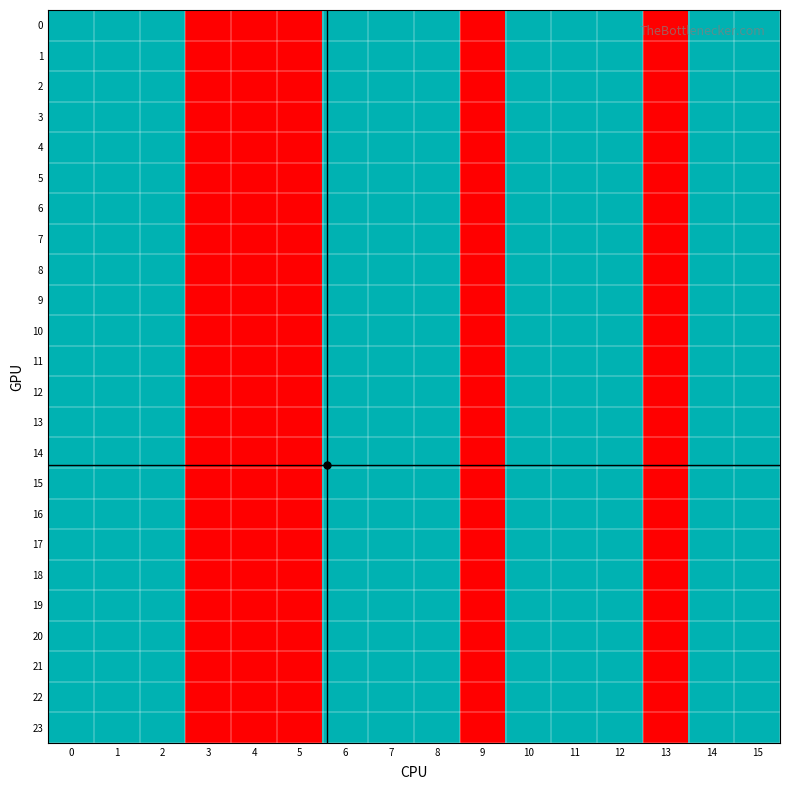

Reading left to right, what are all the values shown in this chart?

0: 0=2	1=2	2=2	3=1	4=1	5=1	6=2	7=2	8=2	9=1	10=2	11=2	12=2	13=1	14=2	15=2
1: 0=2	1=2	2=2	3=1	4=1	5=1	6=2	7=2	8=2	9=1	10=2	11=2	12=2	13=1	14=2	15=2
2: 0=2	1=2	2=2	3=1	4=1	5=1	6=2	7=2	8=2	9=1	10=2	11=2	12=2	13=1	14=2	15=2
3: 0=2	1=2	2=2	3=1	4=1	5=1	6=2	7=2	8=2	9=1	10=2	11=2	12=2	13=1	14=2	15=2
4: 0=2	1=2	2=2	3=1	4=1	5=1	6=2	7=2	8=2	9=1	10=2	11=2	12=2	13=1	14=2	15=2
5: 0=2	1=2	2=2	3=1	4=1	5=1	6=2	7=2	8=2	9=1	10=2	11=2	12=2	13=1	14=2	15=2
6: 0=2	1=2	2=2	3=1	4=1	5=1	6=2	7=2	8=2	9=1	10=2	11=2	12=2	13=1	14=2	15=2
7: 0=2	1=2	2=2	3=1	4=1	5=1	6=2	7=2	8=2	9=1	10=2	11=2	12=2	13=1	14=2	15=2
8: 0=2	1=2	2=2	3=1	4=1	5=1	6=2	7=2	8=2	9=1	10=2	11=2	12=2	13=1	14=2	15=2
9: 0=2	1=2	2=2	3=1	4=1	5=1	6=2	7=2	8=2	9=1	10=2	11=2	12=2	13=1	14=2	15=2
10: 0=2	1=2	2=2	3=1	4=1	5=1	6=2	7=2	8=2	9=1	10=2	11=2	12=2	13=1	14=2	15=2
11: 0=2	1=2	2=2	3=1	4=1	5=1	6=2	7=2	8=2	9=1	10=2	11=2	12=2	13=1	14=2	15=2
12: 0=2	1=2	2=2	3=1	4=1	5=1	6=2	7=2	8=2	9=1	10=2	11=2	12=2	13=1	14=2	15=2
13: 0=2	1=2	2=2	3=1	4=1	5=1	6=2	7=2	8=2	9=1	10=2	11=2	12=2	13=1	14=2	15=2
14: 0=2	1=2	2=2	3=1	4=1	5=1	6=2	7=2	8=2	9=1	10=2	11=2	12=2	13=1	14=2	15=2
15: 0=2	1=2	2=2	3=1	4=1	5=1	6=2	7=2	8=2	9=1	10=2	11=2	12=2	13=1	14=2	15=2
16: 0=2	1=2	2=2	3=1	4=1	5=1	6=2	7=2	8=2	9=1	10=2	11=2	12=2	13=1	14=2	15=2
17: 0=2	1=2	2=2	3=1	4=1	5=1	6=2	7=2	8=2	9=1	10=2	11=2	12=2	13=1	14=2	15=2
18: 0=2	1=2	2=2	3=1	4=1	5=1	6=2	7=2	8=2	9=1	10=2	11=2	12=2	13=1	14=2	15=2
19: 0=2	1=2	2=2	3=1	4=1	5=1	6=2	7=2	8=2	9=1	10=2	11=2	12=2	13=1	14=2	15=2
20: 0=2	1=2	2=2	3=1	4=1	5=1	6=2	7=2	8=2	9=1	10=2	11=2	12=2	13=1	14=2	15=2
21: 0=2	1=2	2=2	3=1	4=1	5=1	6=2	7=2	8=2	9=1	10=2	11=2	12=2	13=1	14=2	15=2
22: 0=2	1=2	2=2	3=1	4=1	5=1	6=2	7=2	8=2	9=1	10=2	11=2	12=2	13=1	14=2	15=2
23: 0=2	1=2	2=2	3=1	4=1	5=1	6=2	7=2	8=2	9=1	10=2	11=2	12=2	13=1	14=2	15=2